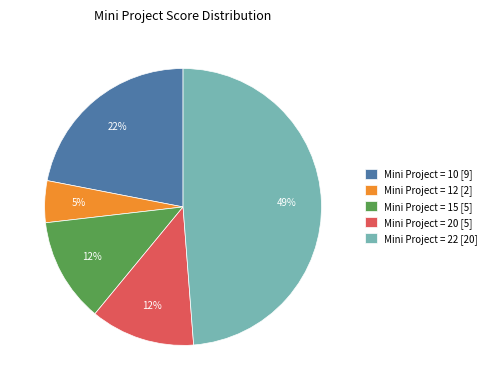

To the nearest percent, what is the average slice percentage?

20%